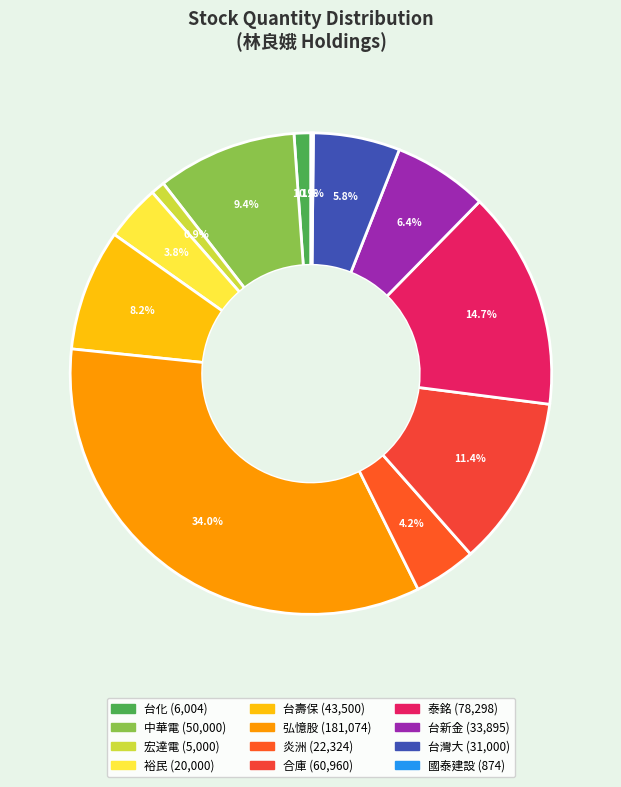

Is it true that 台灣大 is 1% of the pie?

False